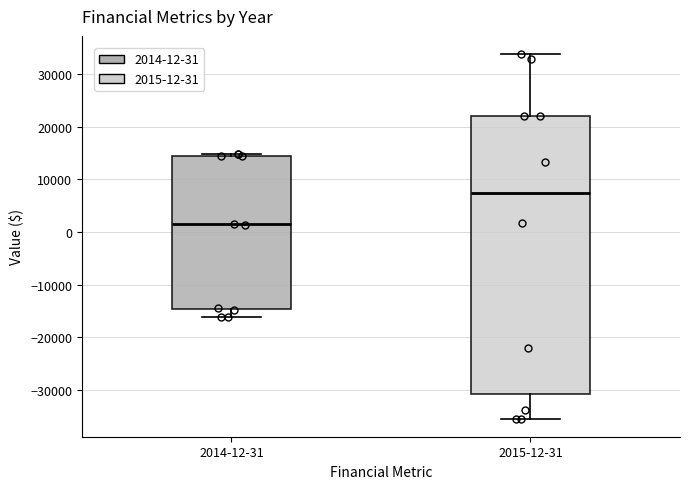

Which box's median line is the highest?

2015-12-31